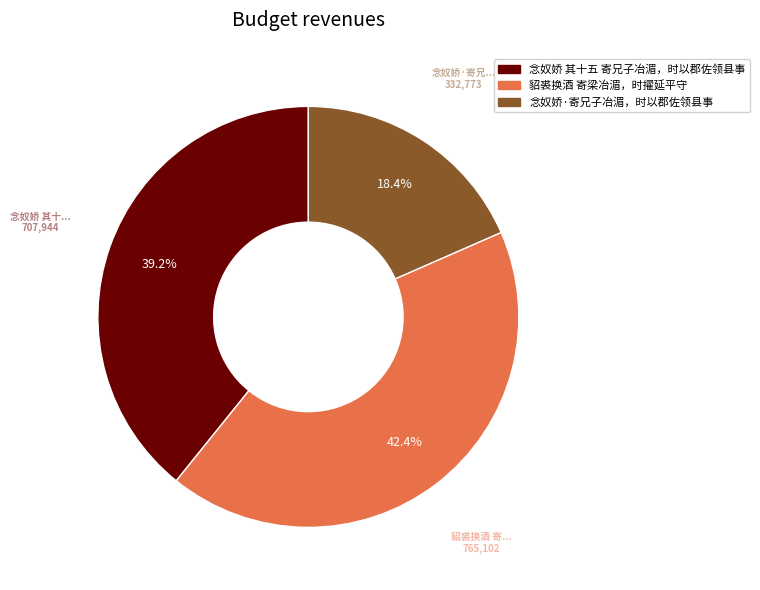

True or false: 貂裘换酒 寄梁冶湄，时擢延平守 accounts for 42% of the total.

True